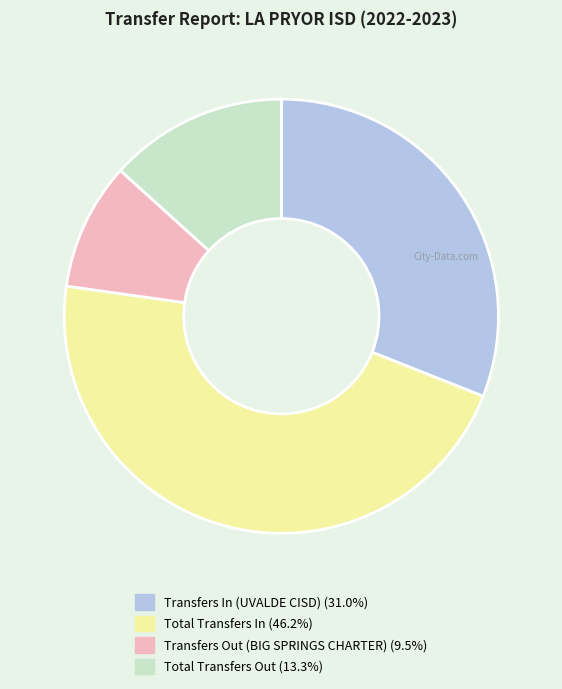

Do Transfers In (UVALDE CISD) and Total Transfers In together represent more than half of the pie?

Yes